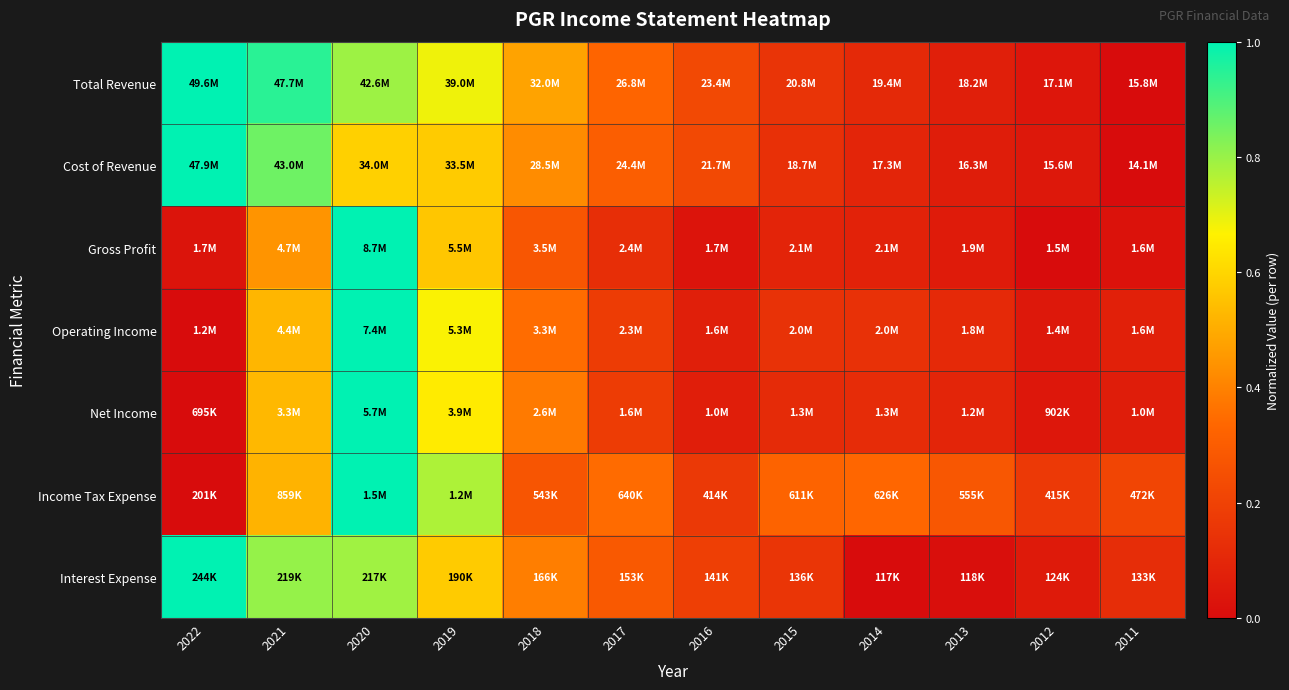

Reading left to right, list all the values displayed in this chart.

Total Revenue: 2022=1.0	2021=0.9	2020=0.8	2019=0.7	2018=0.5	2017=0.3	2016=0.2	2015=0.1	2014=0.1	2013=0.1	2012=0.0	2011=0.0
Cost of Revenue: 2022=1.0	2021=0.9	2020=0.6	2019=0.6	2018=0.4	2017=0.3	2016=0.2	2015=0.1	2014=0.1	2013=0.1	2012=0.0	2011=0.0
Gross Profit: 2022=0.0	2021=0.4	2020=1.0	2019=0.6	2018=0.3	2017=0.1	2016=0.0	2015=0.1	2014=0.1	2013=0.1	2012=0.0	2011=0.0
Operating Income: 2022=0.0	2021=0.5	2020=1.0	2019=0.7	2018=0.3	2017=0.2	2016=0.1	2015=0.1	2014=0.1	2013=0.1	2012=0.0	2011=0.1
Net Income: 2022=0.0	2021=0.5	2020=1.0	2019=0.7	2018=0.4	2017=0.2	2016=0.1	2015=0.1	2014=0.1	2013=0.1	2012=0.0	2011=0.1
Income Tax Expense: 2022=0.0	2021=0.5	2020=1.0	2019=0.8	2018=0.3	2017=0.3	2016=0.2	2015=0.3	2014=0.3	2013=0.3	2012=0.2	2011=0.2
Interest Expense: 2022=1.0	2021=0.8	2020=0.8	2019=0.6	2018=0.4	2017=0.3	2016=0.2	2015=0.2	2014=0.0	2013=0.0	2012=0.1	2011=0.1